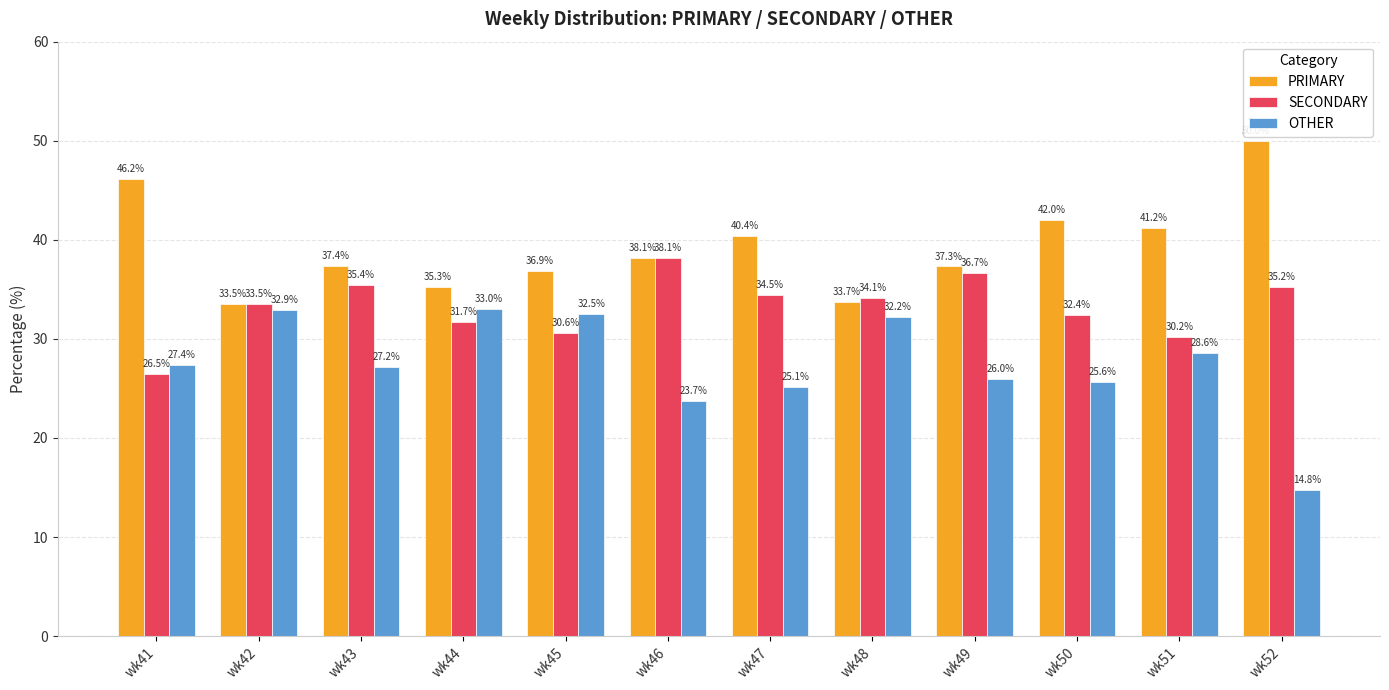

Reading left to right, what are all the values shown in this chart?

PRIMARY: wk41=46.2	wk42=33.5	wk43=37.4	wk44=35.3	wk45=36.9	wk46=38.1	wk47=40.4	wk48=33.7	wk49=37.3	wk50=42.0	wk51=41.2	wk52=50.0
SECONDARY: wk41=26.5	wk42=33.5	wk43=35.4	wk44=31.7	wk45=30.6	wk46=38.1	wk47=34.5	wk48=34.1	wk49=36.7	wk50=32.4	wk51=30.2	wk52=35.2
OTHER: wk41=27.4	wk42=32.9	wk43=27.2	wk44=33.0	wk45=32.5	wk46=23.7	wk47=25.1	wk48=32.2	wk49=26.0	wk50=25.6	wk51=28.6	wk52=14.8